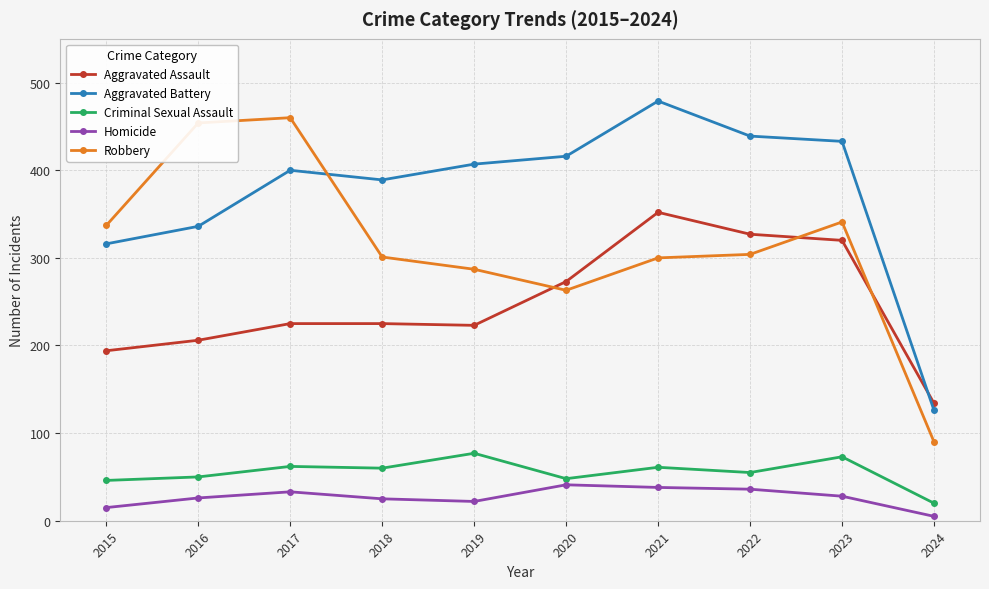

True or false: Aggravated Assault and Criminal Sexual Assault cross at least once.

False